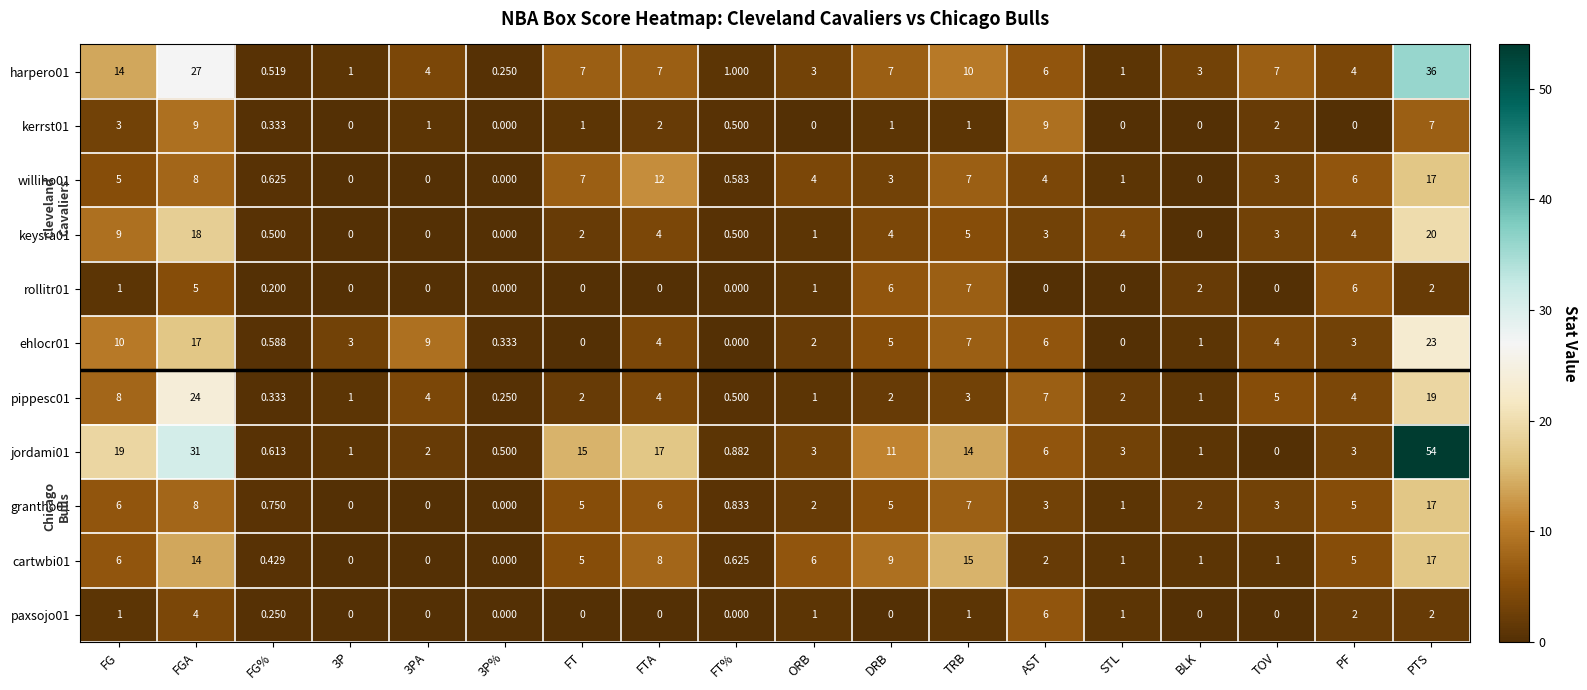

Where does the keysra01 series first go above 3?

FG